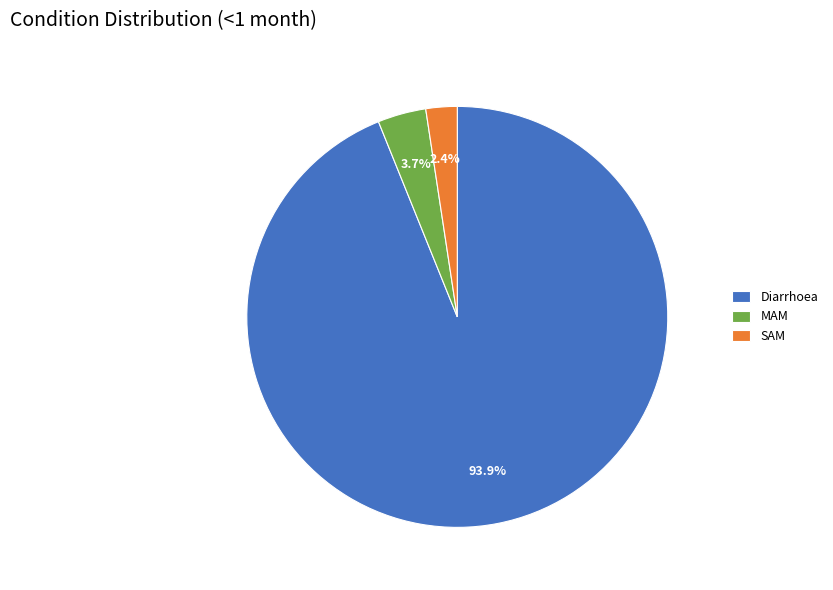

How many segments does this pie chart have?

3